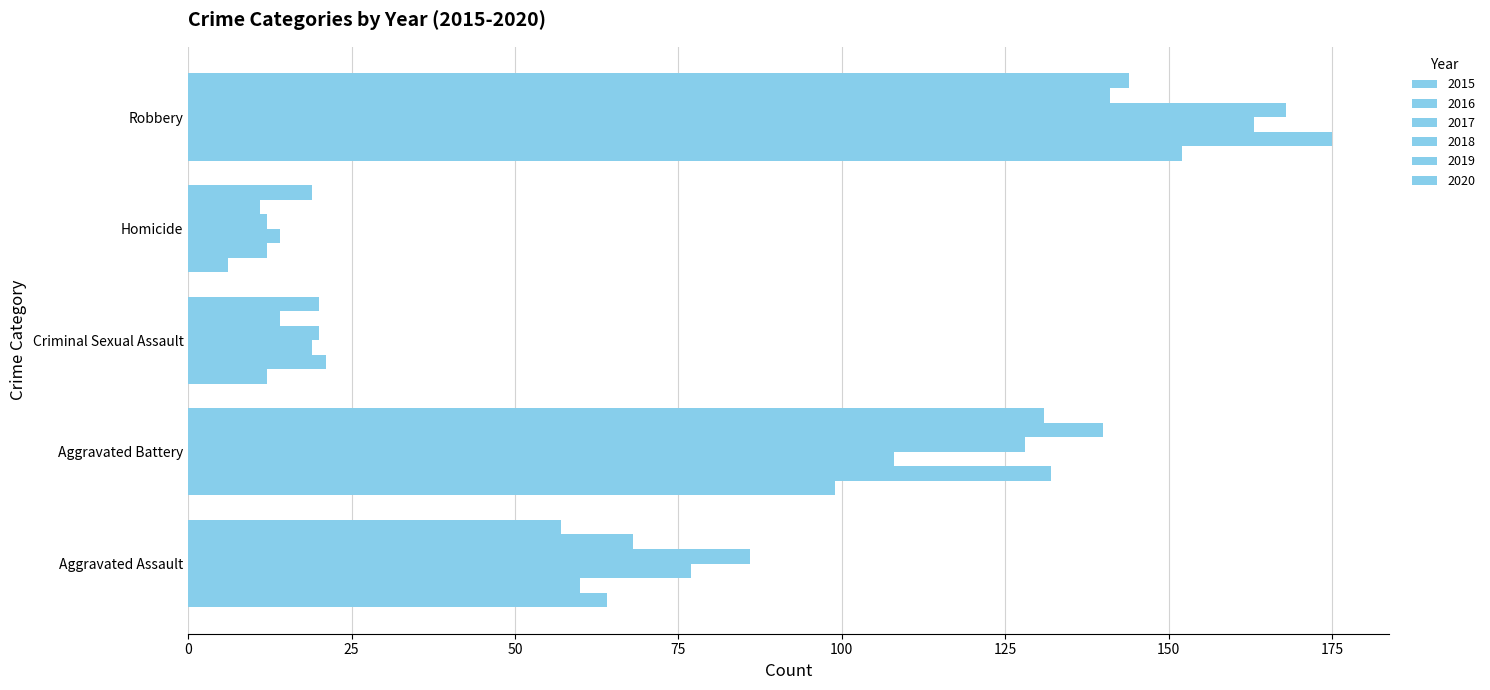

What is the sum of the 2016 values at Homicide and Robbery?

187